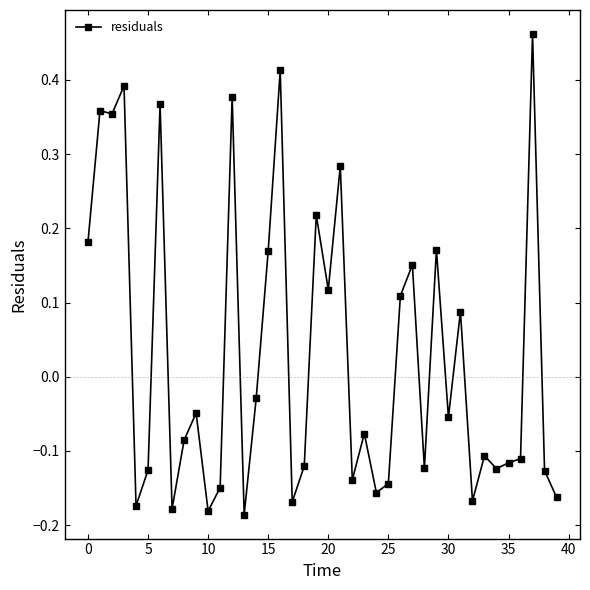

True or false: there are more than 1 points higher than both neighbors.

True